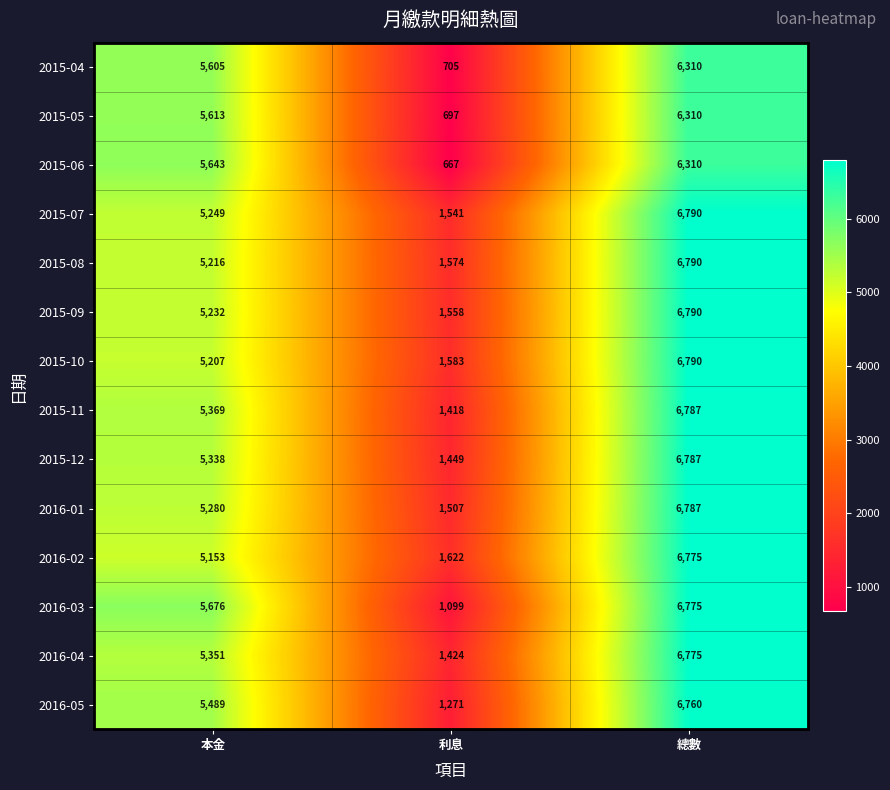

At which label is 2016-04 closest to 4099?

本金